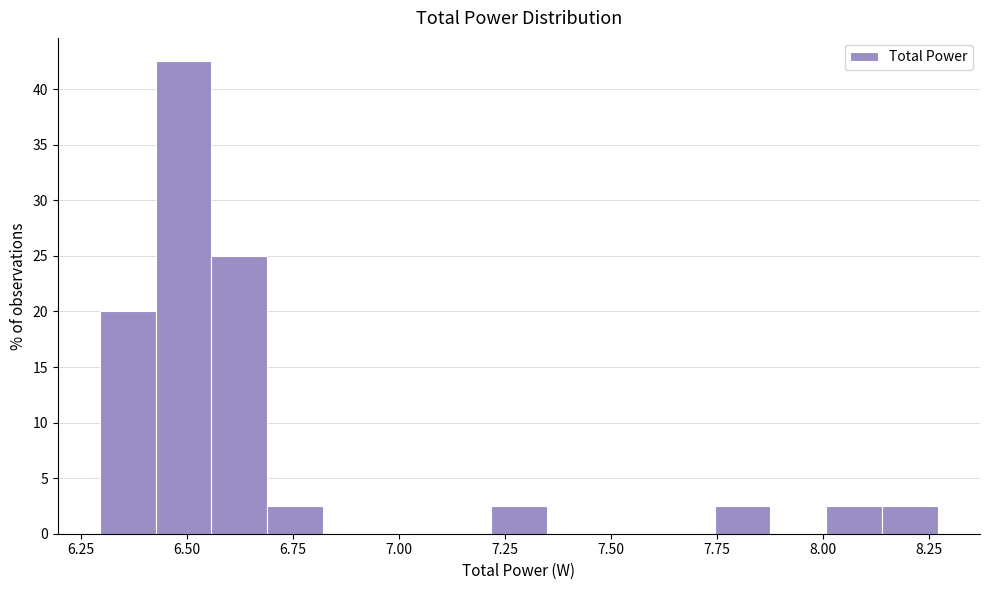

Read against the x-axis, roughly where is the centre of the tallest bar?

6.50